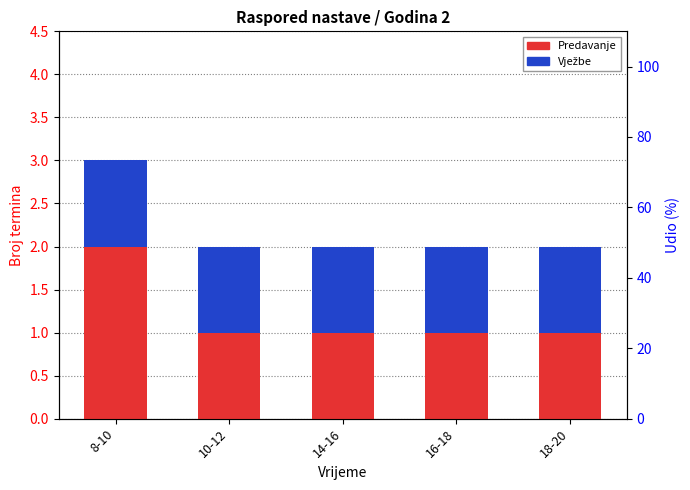

What is the total value across all series at 10-12?

2